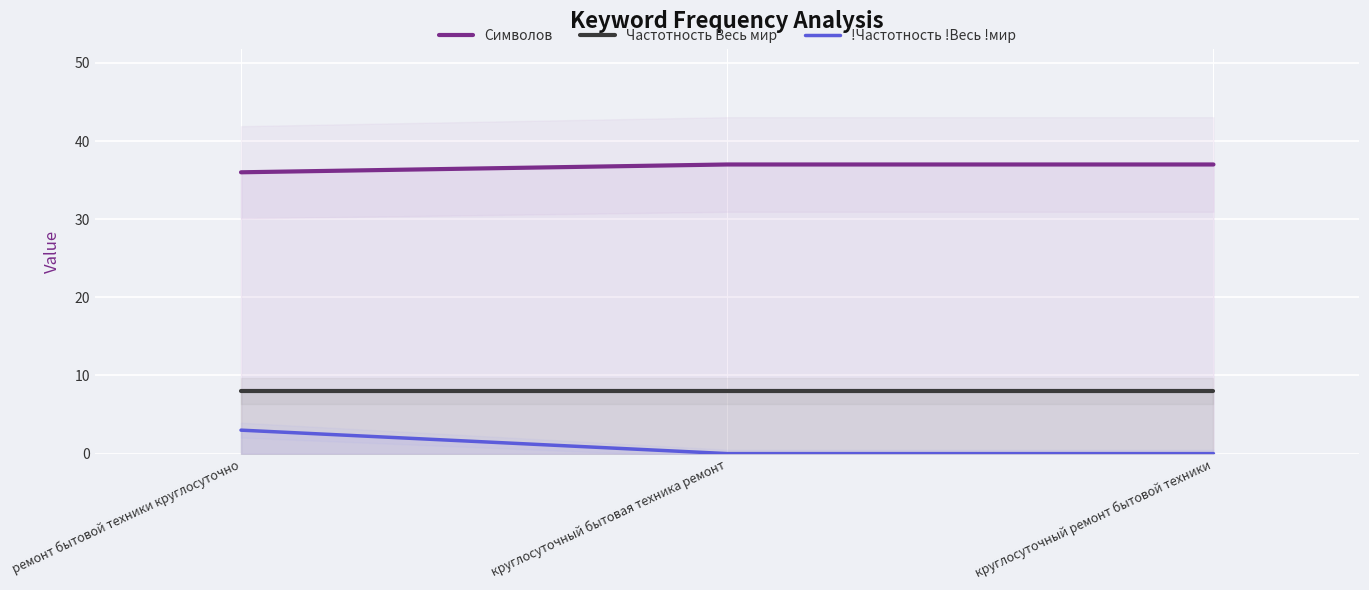

Rank the series by their maximum value, from highest to lowest.

Символов, Частотность Весь мир, !Частотность !Весь !мир